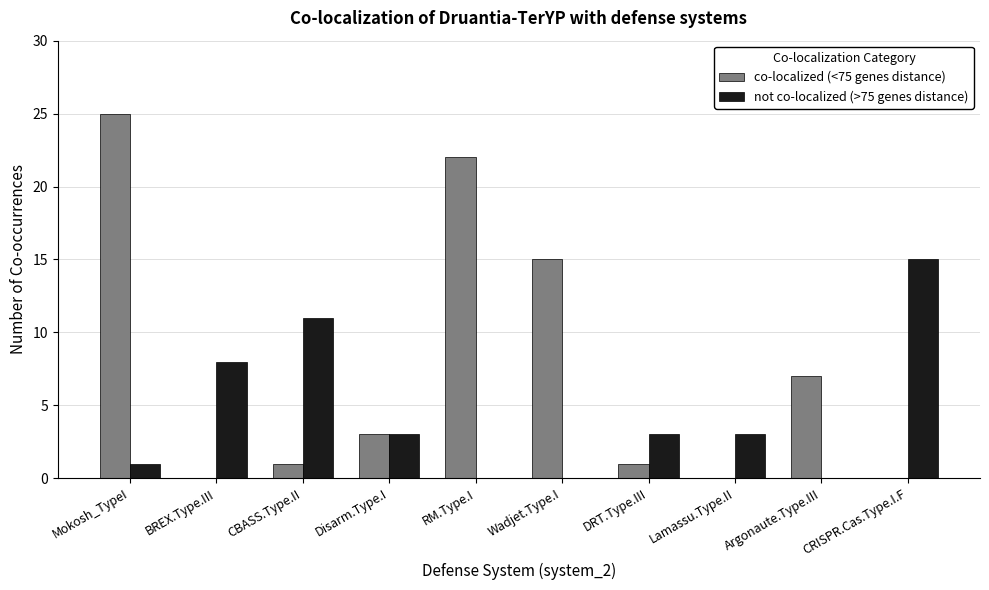

At which label is co-localized (<75 genes distance) closest to 12?

Wadjet.Type.I